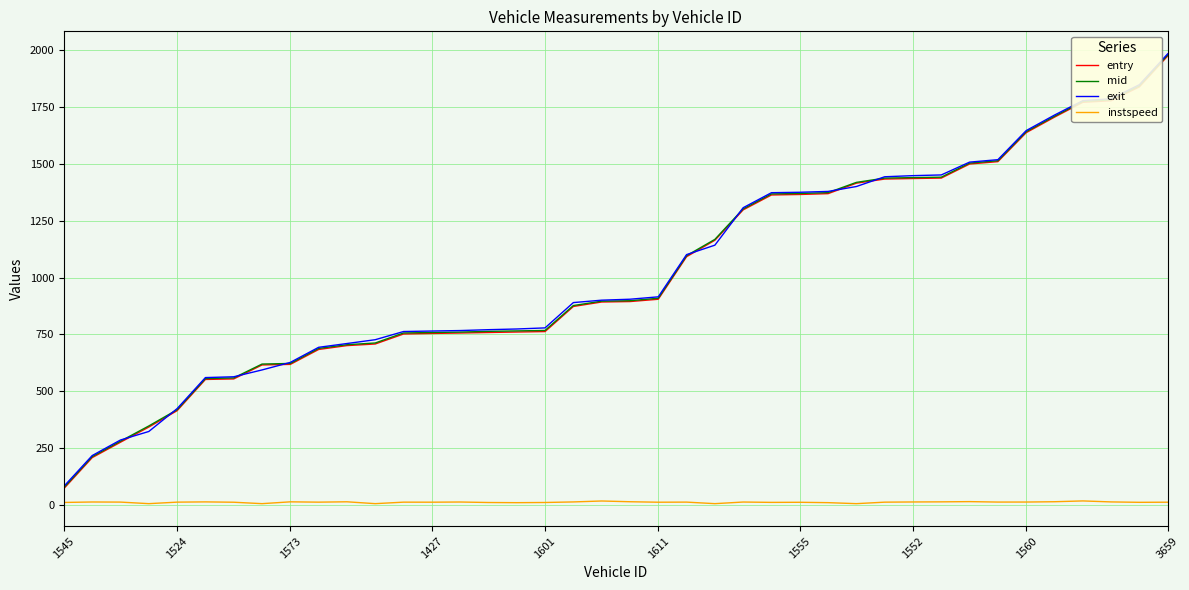

Which series has the largest range (max minus min)?

entry